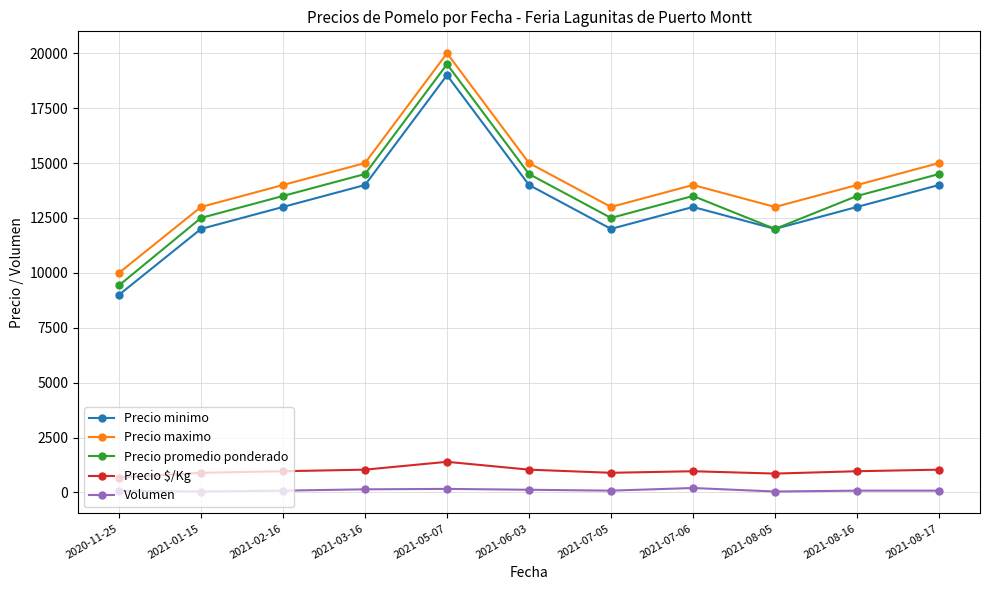

Does the chart have visible grid lines?

Yes